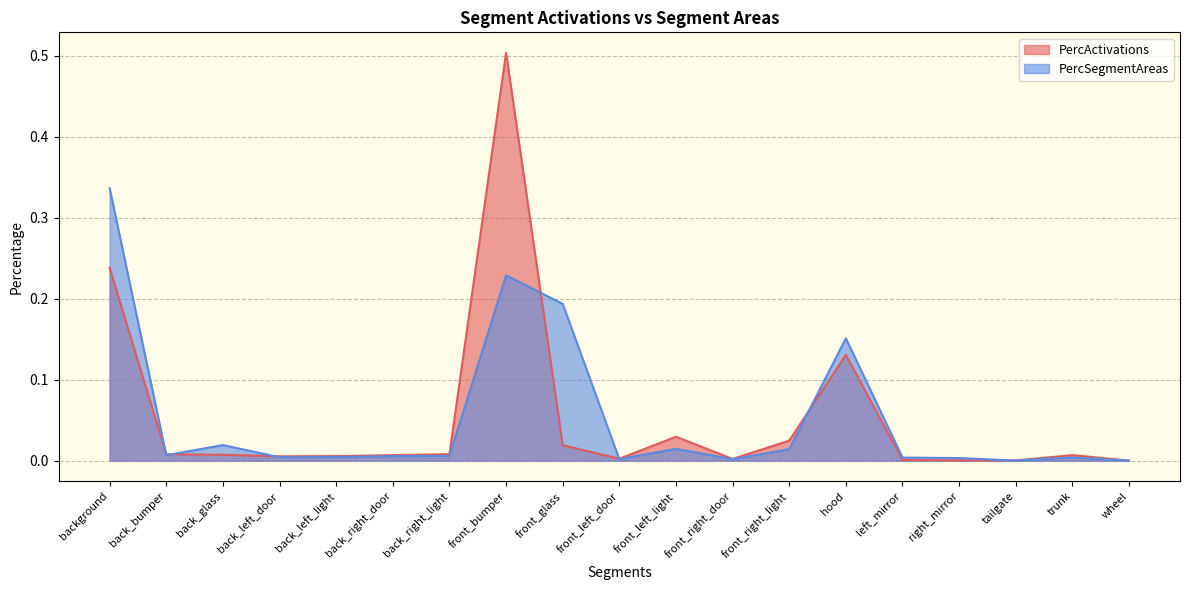

At left_mirror, list the series in order from largest to smallest.

PercSegmentAreas, PercActivations